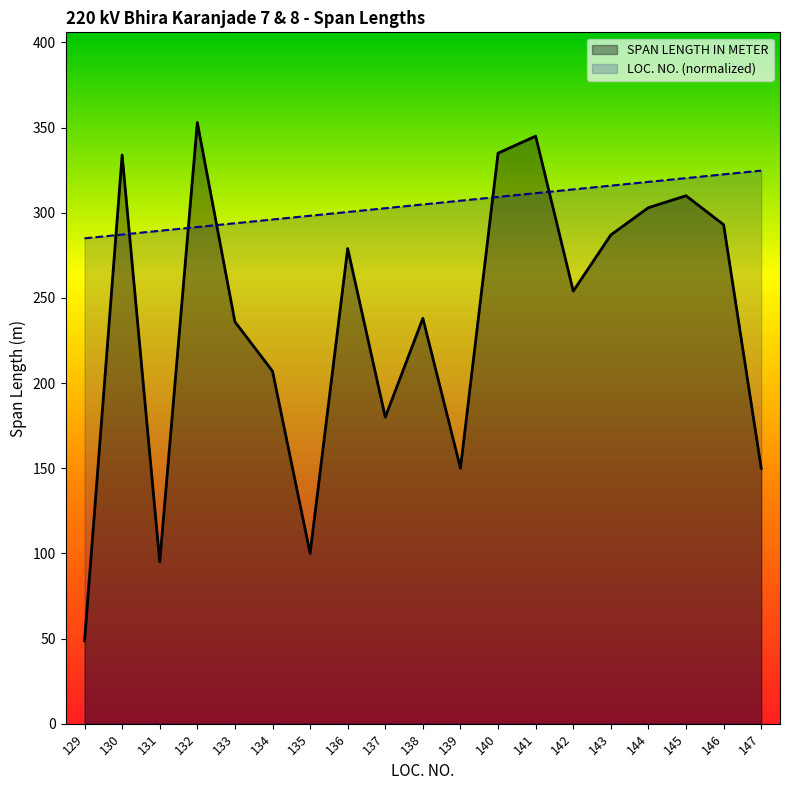

Reading left to right, transcribe all the data shown in this chart.

LOC. NO.: 285.0	287.2	289.4	291.6	293.8	296.0	298.2	300.5	302.7	304.9	307.1	309.3	311.5	313.7	315.9	318.1	320.3	322.6	324.8
SPAN LENGTH IN METER: 48.6	333.9	95.0	353.0	236.0	207.0	100.0	279.0	180.0	238.0	150.0	335.0	345.0	254.0	287.0	303.0	310.0	293.0	150.0